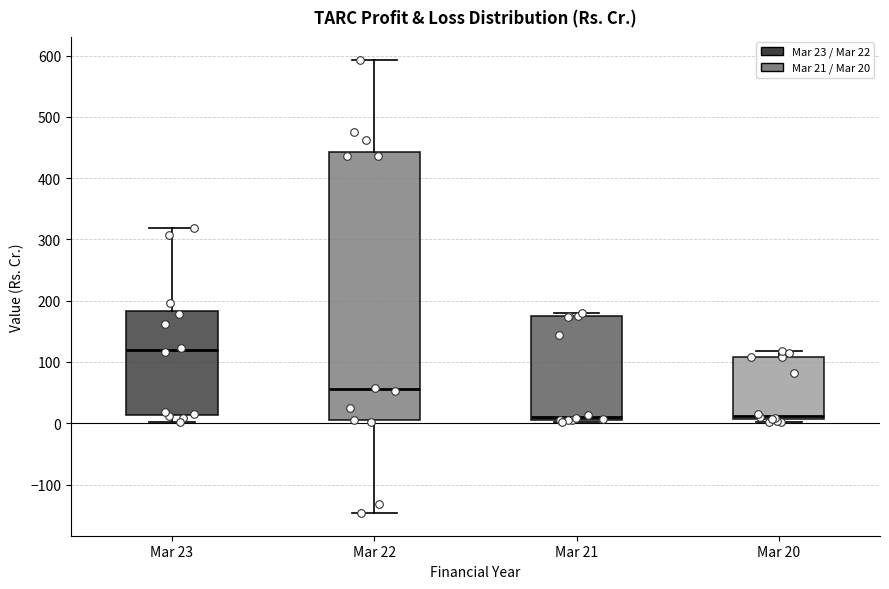

Where does the lower whisker of the box for Mar 22 end on the y-axis? The values are not printed on the chart, so give them approximately, as read against the axis.

-150